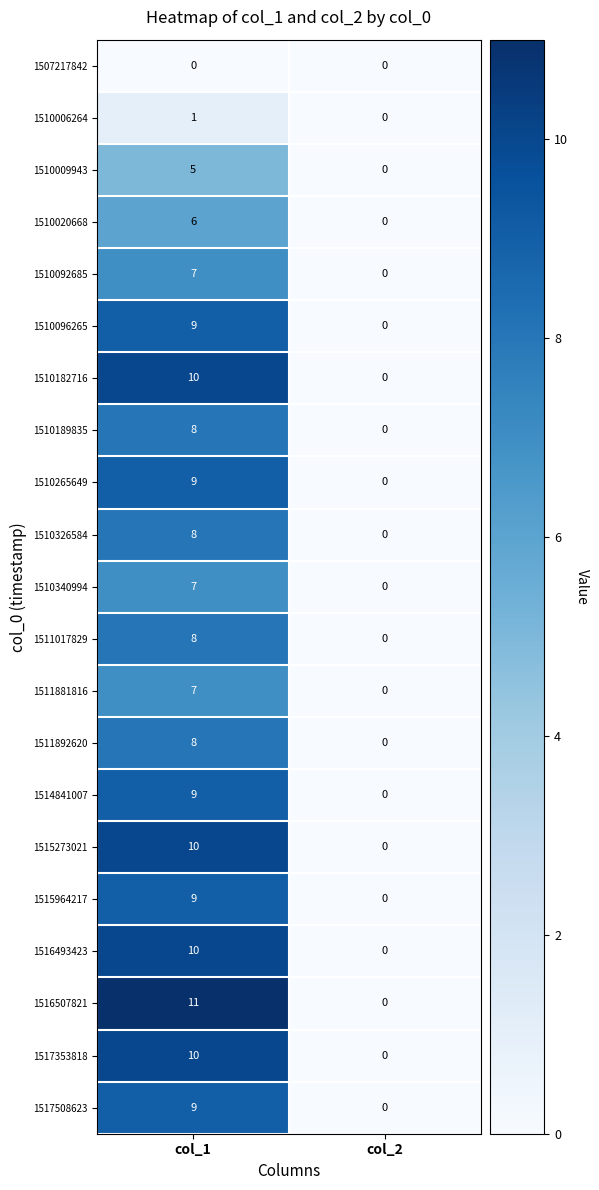

Which series has the widest spread of values?

1516507821